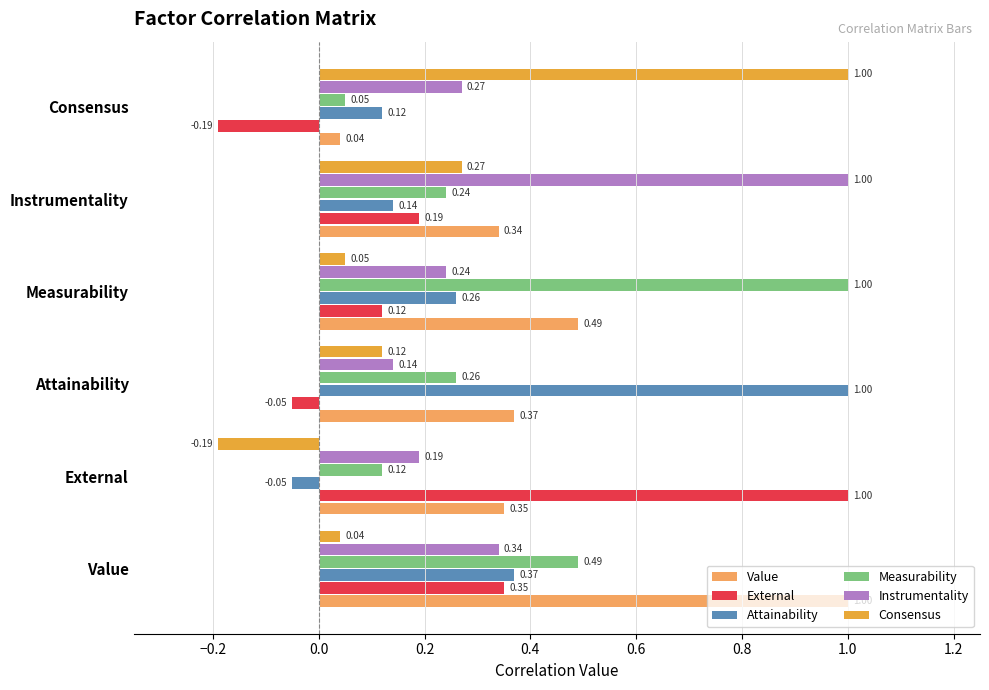

At how many categories does at least one series exceed 0?

6